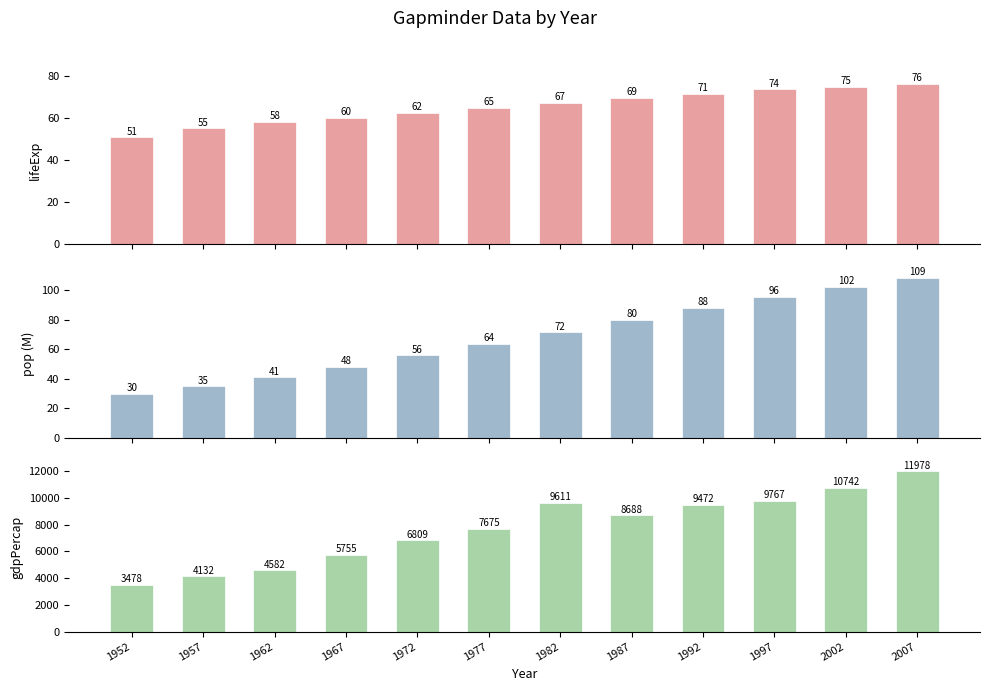

At which label does pop reach its minimum?

1952